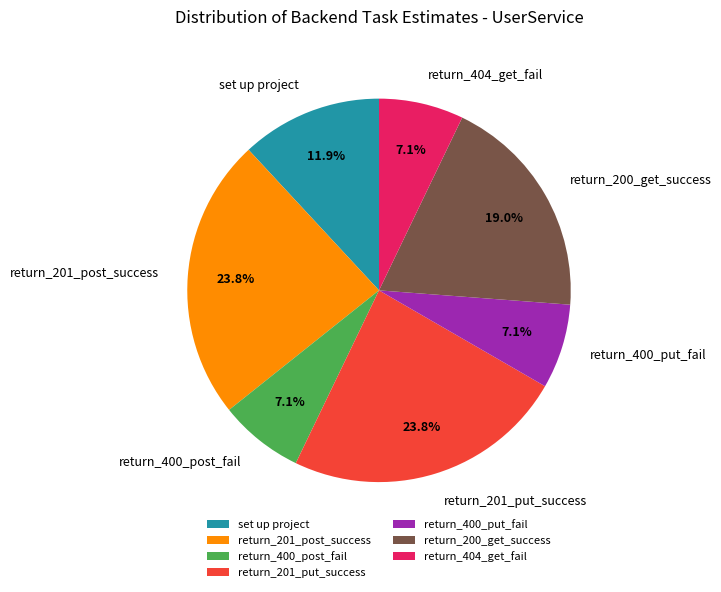

To the nearest percent, what is the combined percentage of set up project and return_400_post_fail?

19%